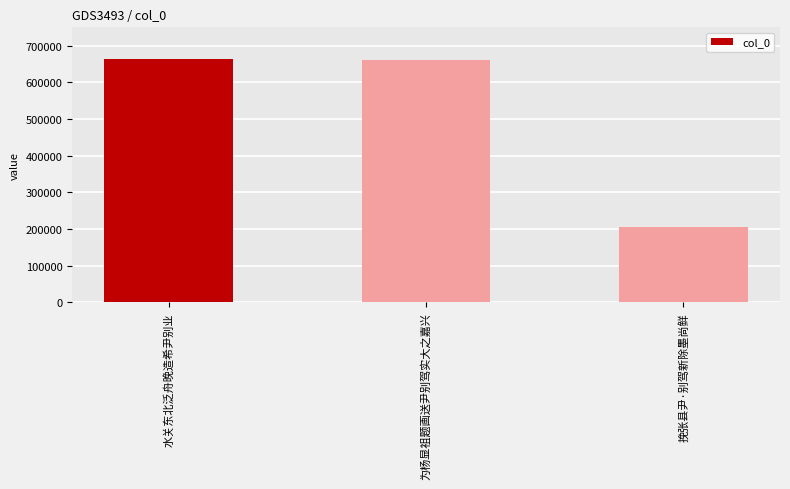

What is the label of the 3rd bar from the right?

水关东北泛舟晚造希尹别业